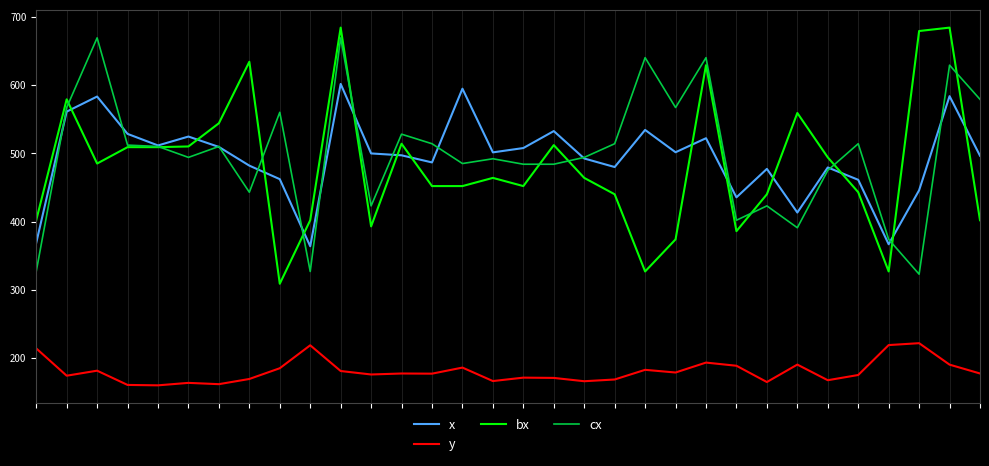

Which series has the widest spread of values?

bx